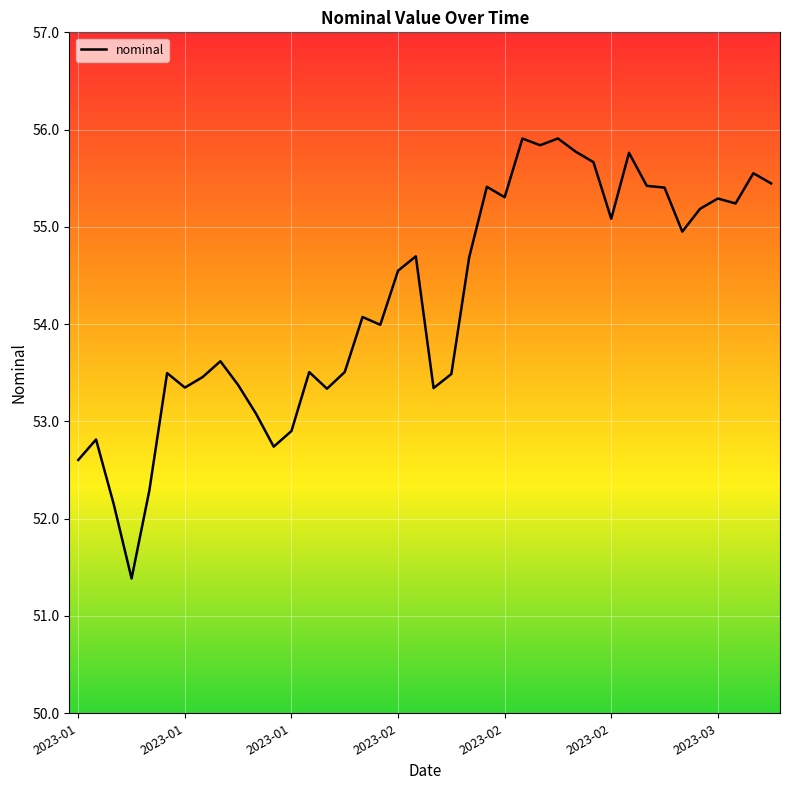

What is the greatest value displayed?

55.9